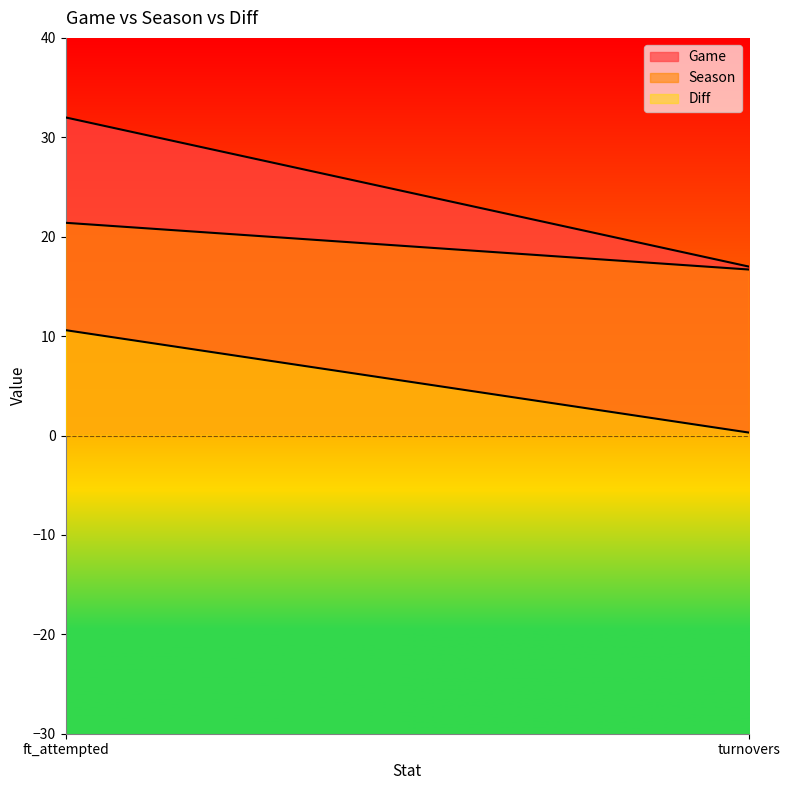

What is the label of the 2nd point from the right?

ft_attempted